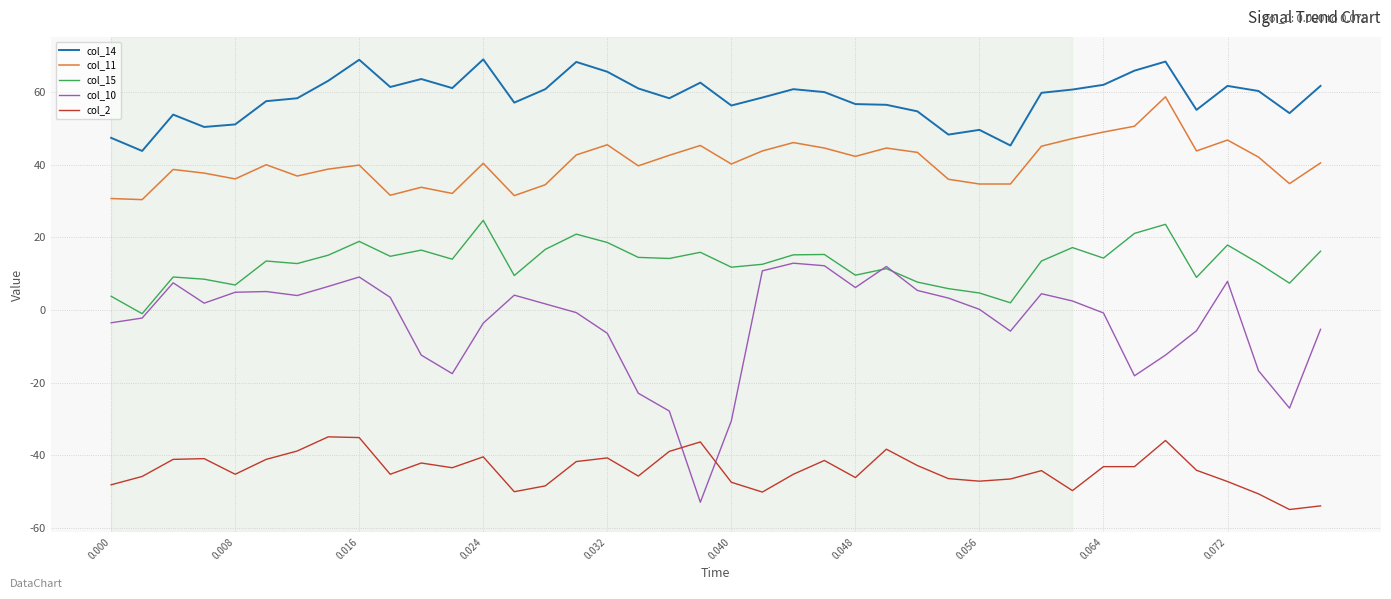

What is the smallest value displayed?

-54.9